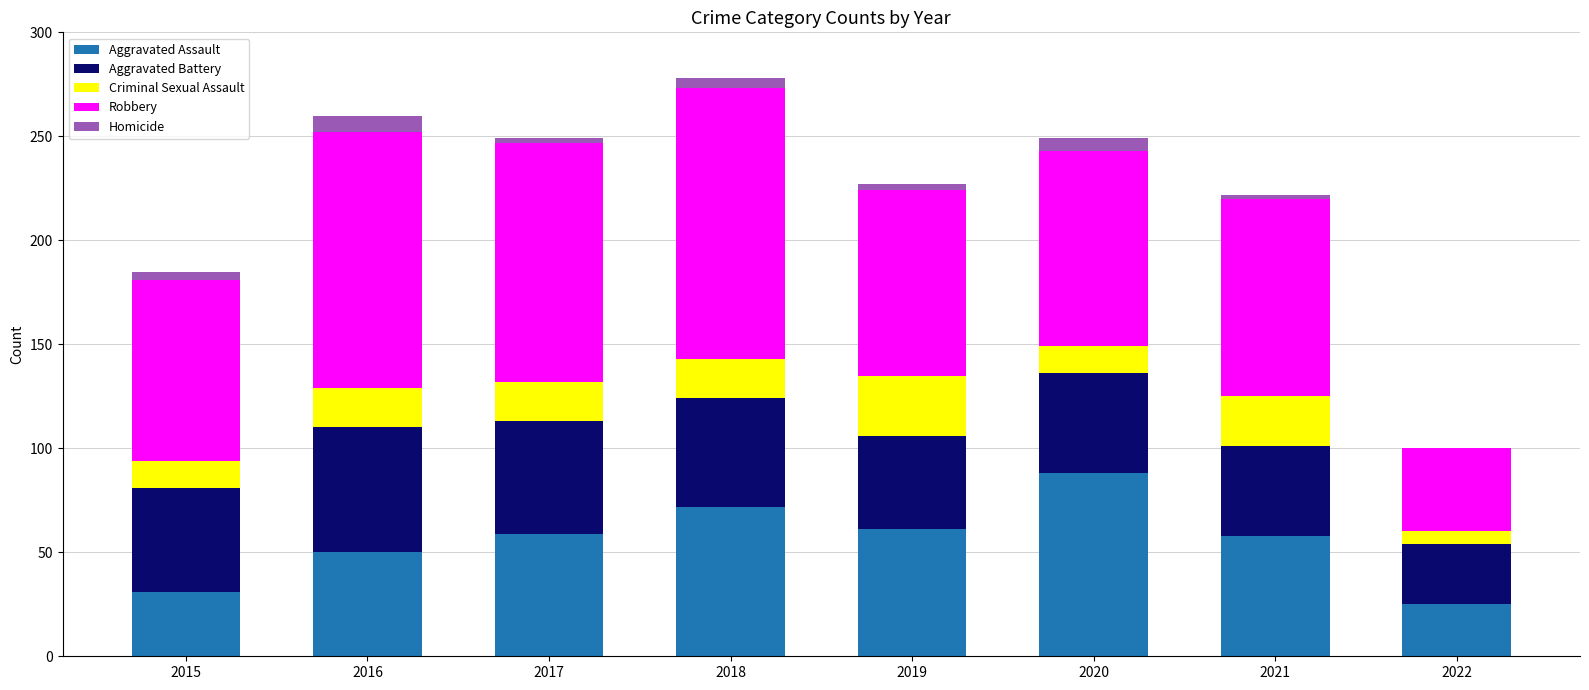

Which category has the highest value in the Aggravated Assault series?

2020